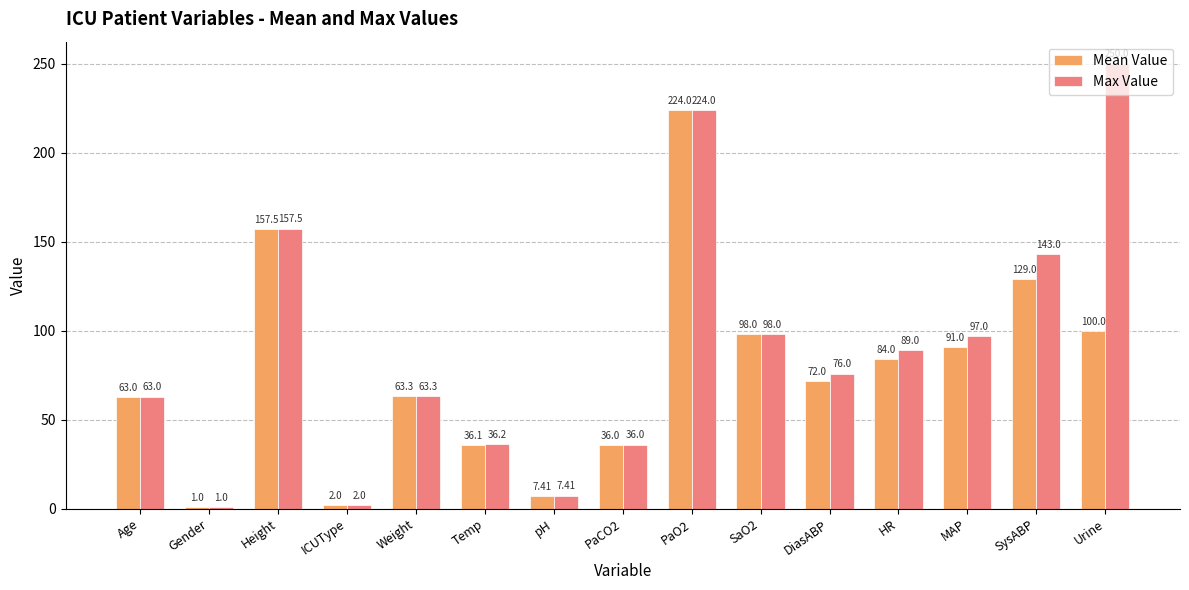

At which label does Max Value reach its minimum?

Gender